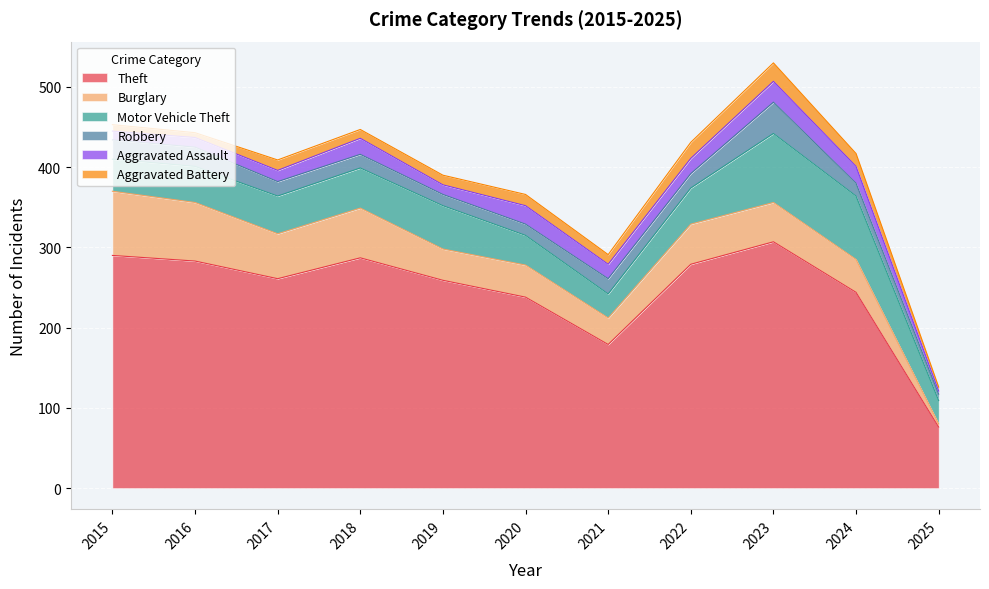

Which category has the lowest value in the Robbery series?

2025